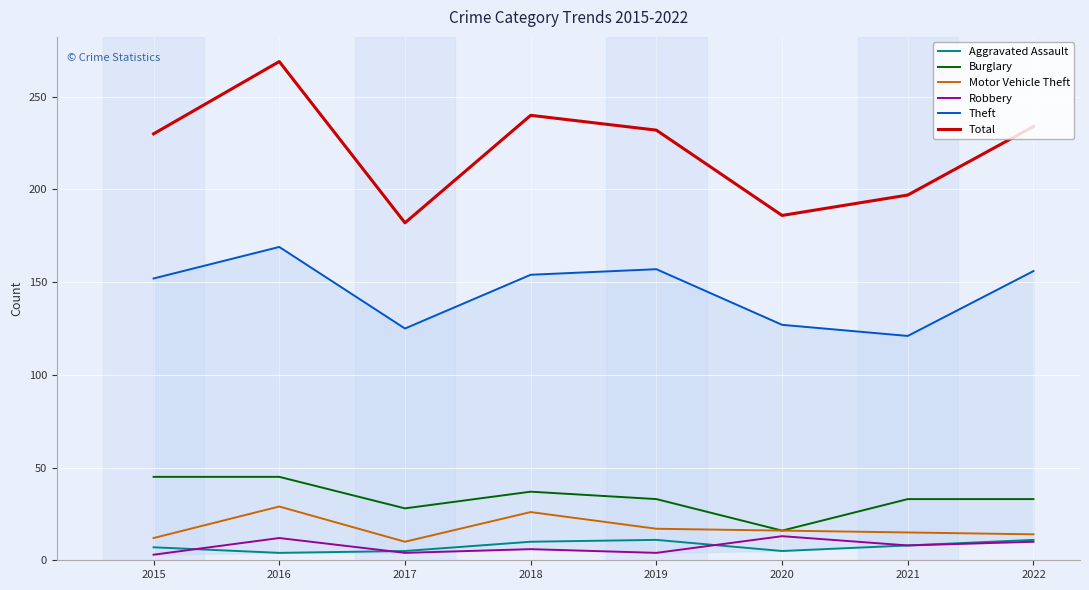

Reading left to right, extract all data points from this chart.

Aggravated Assault: 7	4	5	10	11	5	8	11
Burglary: 45	45	28	37	33	16	33	33
Motor Vehicle Theft: 12	29	10	26	17	16	15	14
Robbery: 3	12	4	6	4	13	8	10
Theft: 152	169	125	154	157	127	121	156
Total: 230	269	182	240	232	186	197	234